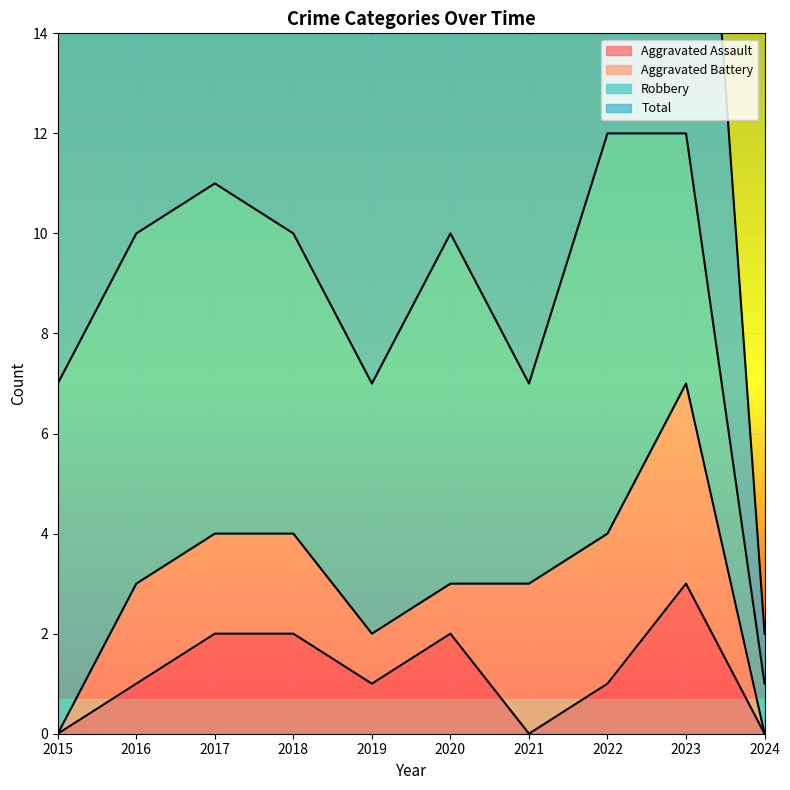

Is it true that Aggravated Assault equals 0 at 2024?

True